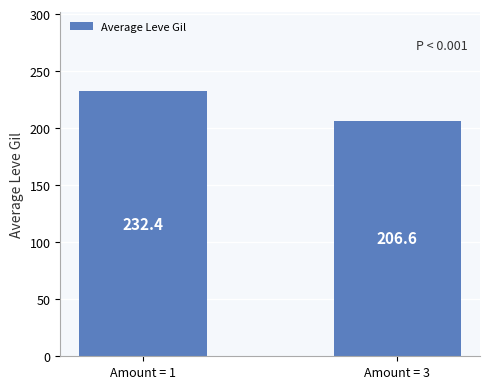

The chart shows a value of 109.4 at Amount = 1. True or false?

False